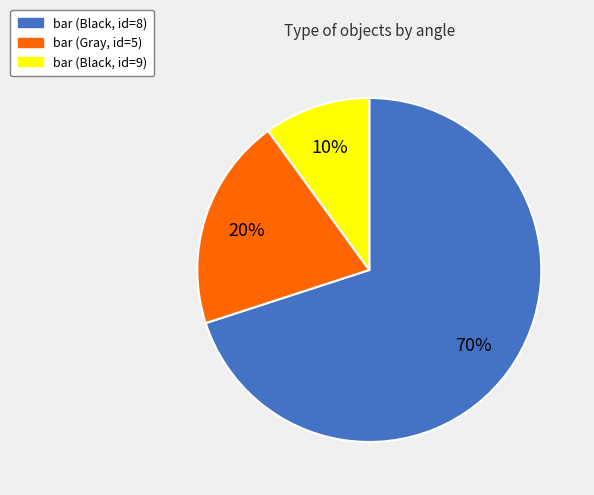

What percentage is the bar (Black, id=9) slice, to the nearest percent?

10%